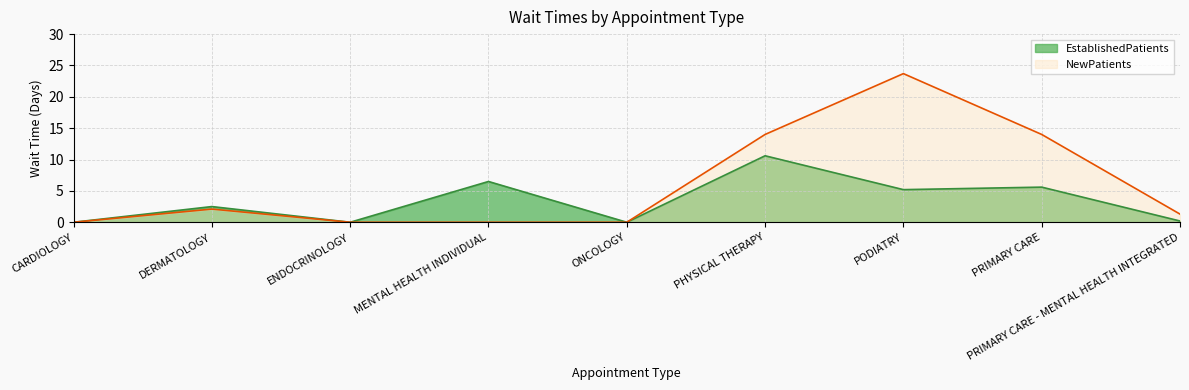

What is the maximum value shown in the chart?

23.7